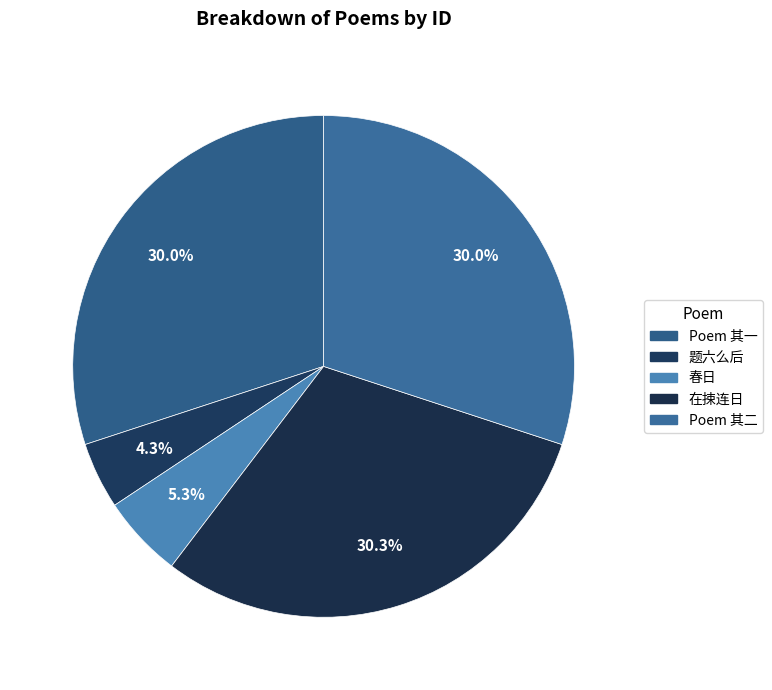

How many slices are in this pie chart?

5